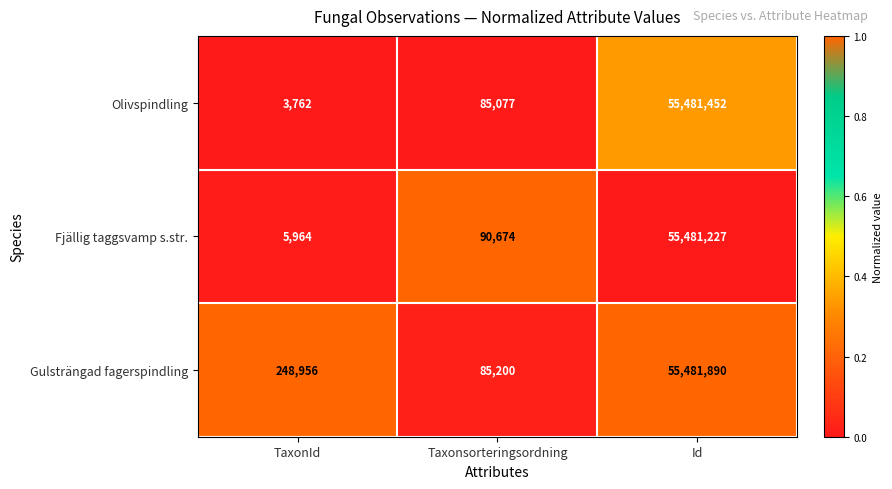

Which series has the largest total across all categories?

Gulsträngad fagerspindling